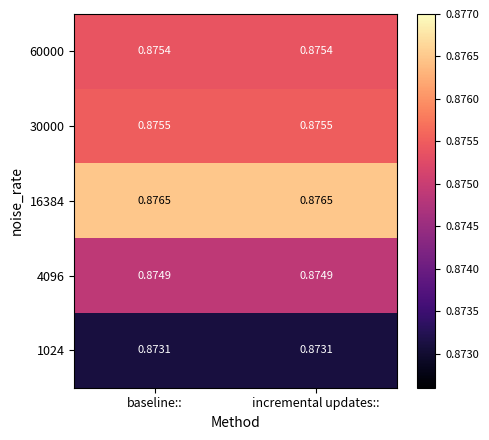

Rank the series by their maximum value, from highest to lowest.

16384, 30000, 60000, 4096, 1024